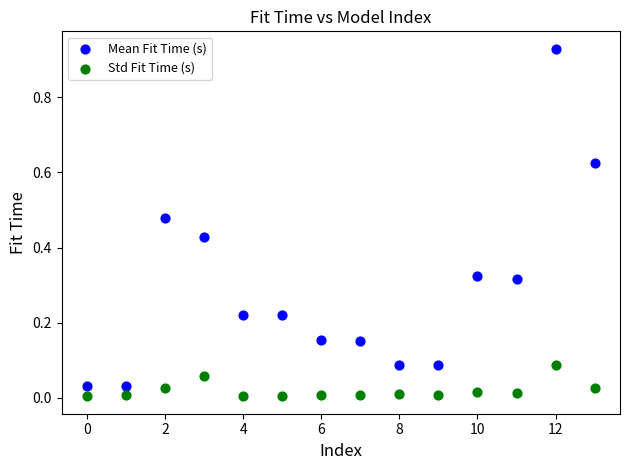

Which series contains the highest Y value?

Mean Fit Time (s)